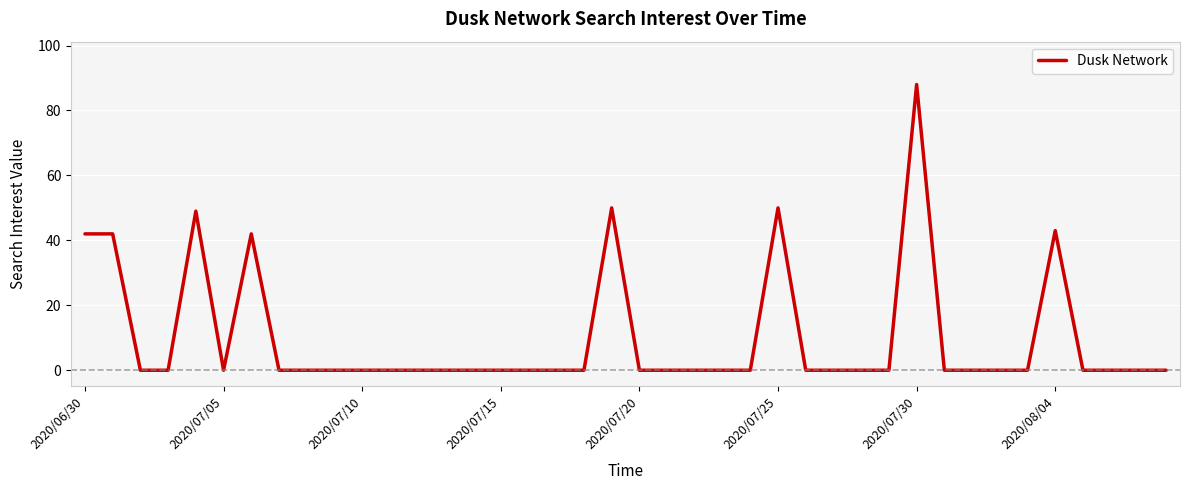

What is the maximum value shown in the chart?

88